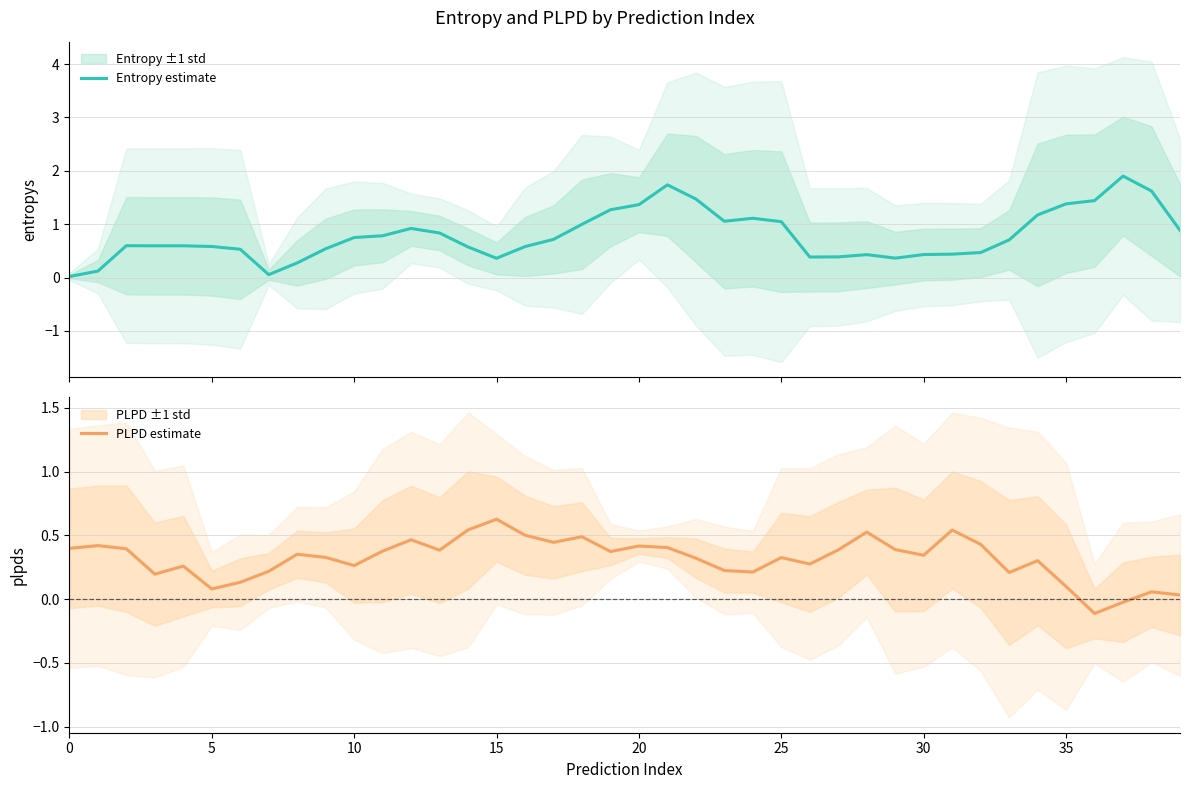

What is the highest value of the Entropy estimate series?

1.9